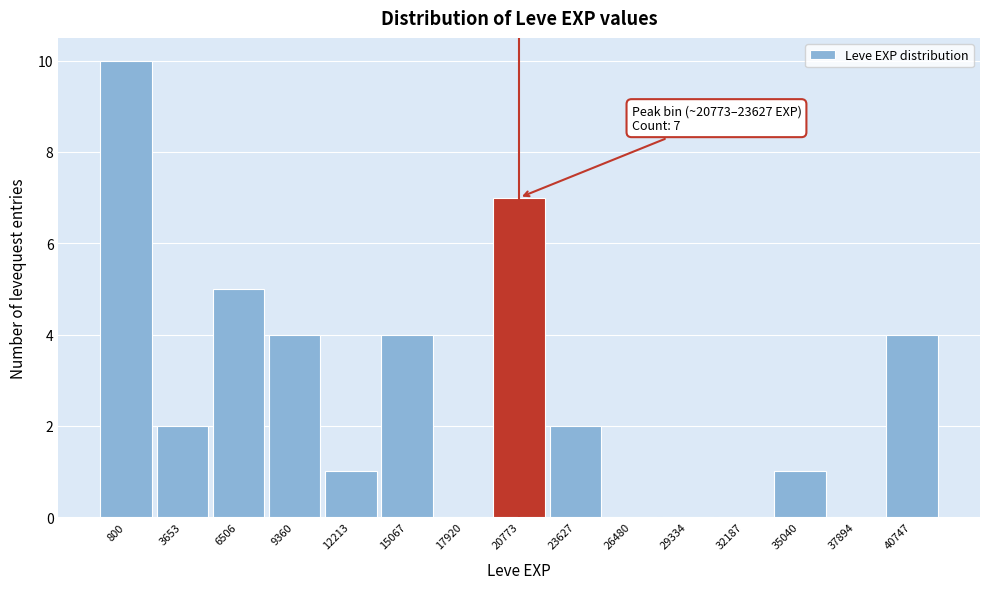

Reading left to right, transcribe all the data shown in this chart.

800=10	3653=2	6506=5	9360=4	12213=1	15067=4	17920=0	20773=7	23627=2	26480=0	29334=0	32187=0	35040=1	37894=0	40747=4